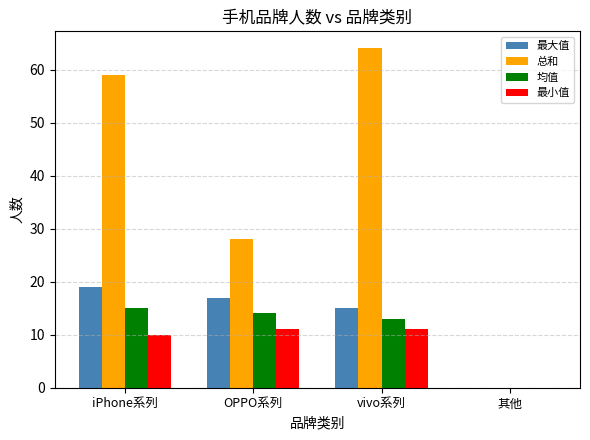

Reading left to right, list all the values displayed in this chart.

最大值: iPhone系列=19	OPPO系列=17	vivo系列=15	其他=0
总和: iPhone系列=59	OPPO系列=28	vivo系列=64	其他=0
均值: iPhone系列=15	OPPO系列=14	vivo系列=13	其他=0
最小值: iPhone系列=10	OPPO系列=11	vivo系列=11	其他=0